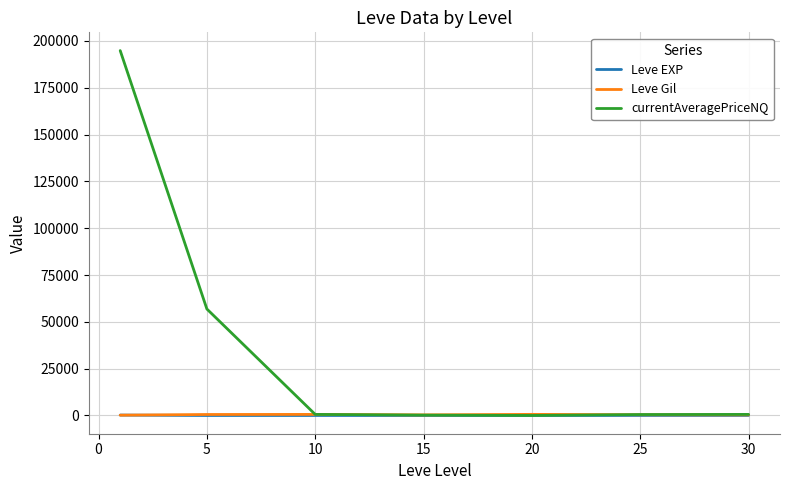

Which series has the largest range (max minus min)?

currentAveragePriceNQ